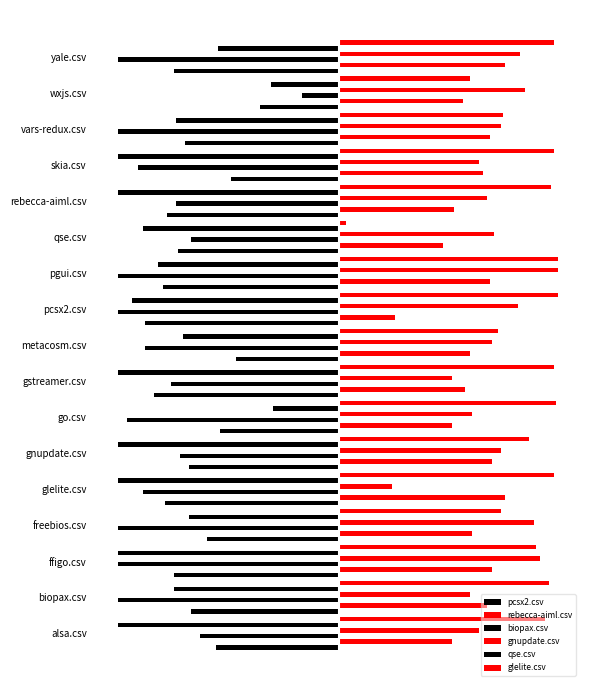

How many data points does each series have?

17